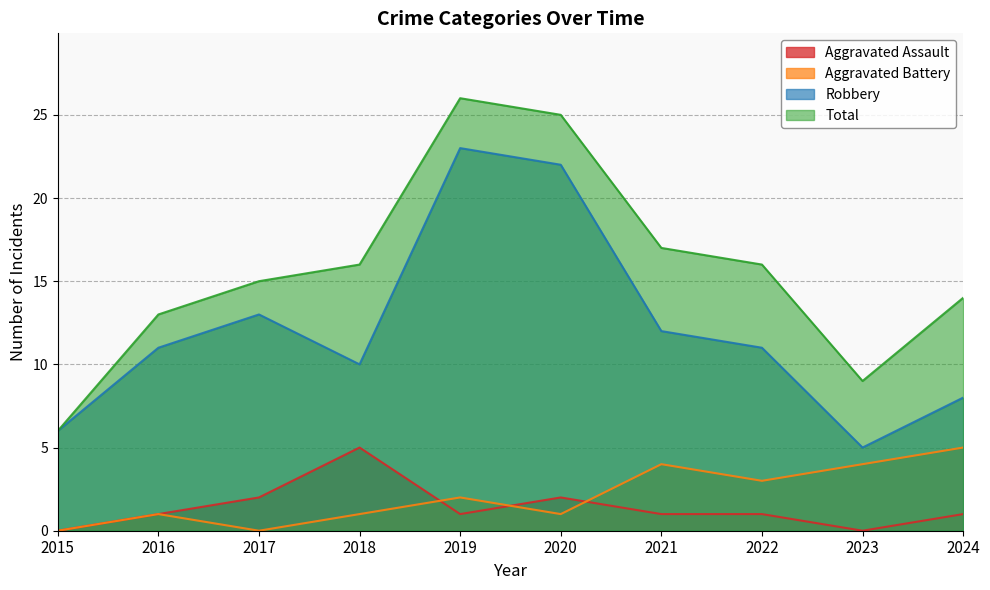

What is the value of the Robbery point at the 6th from the left?

22